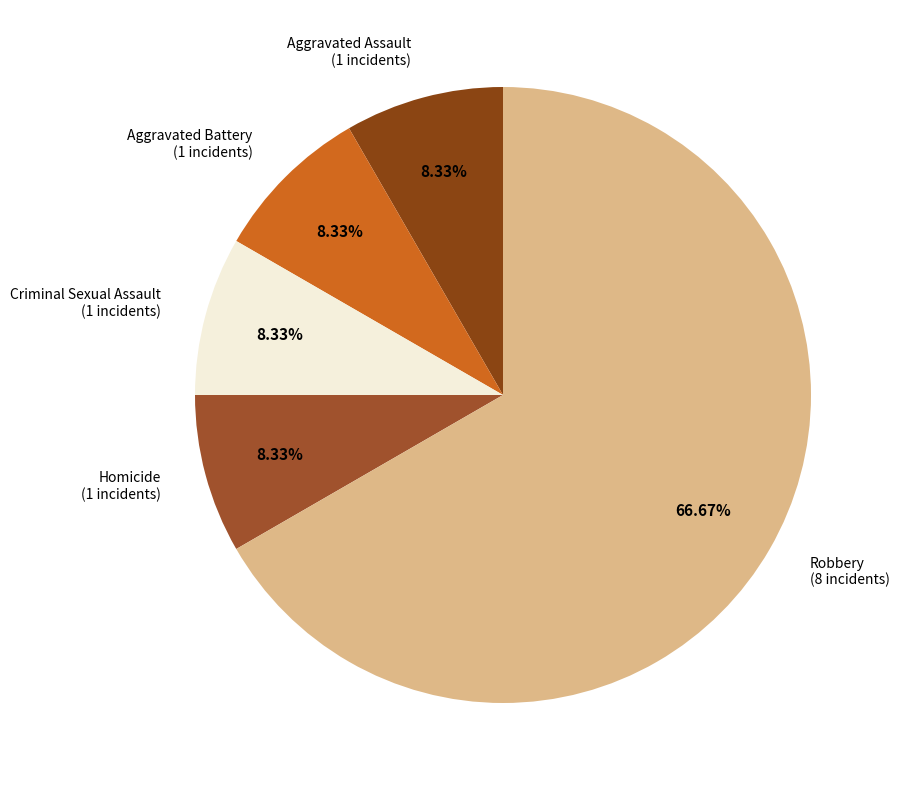

How many segments does this pie chart have?

5